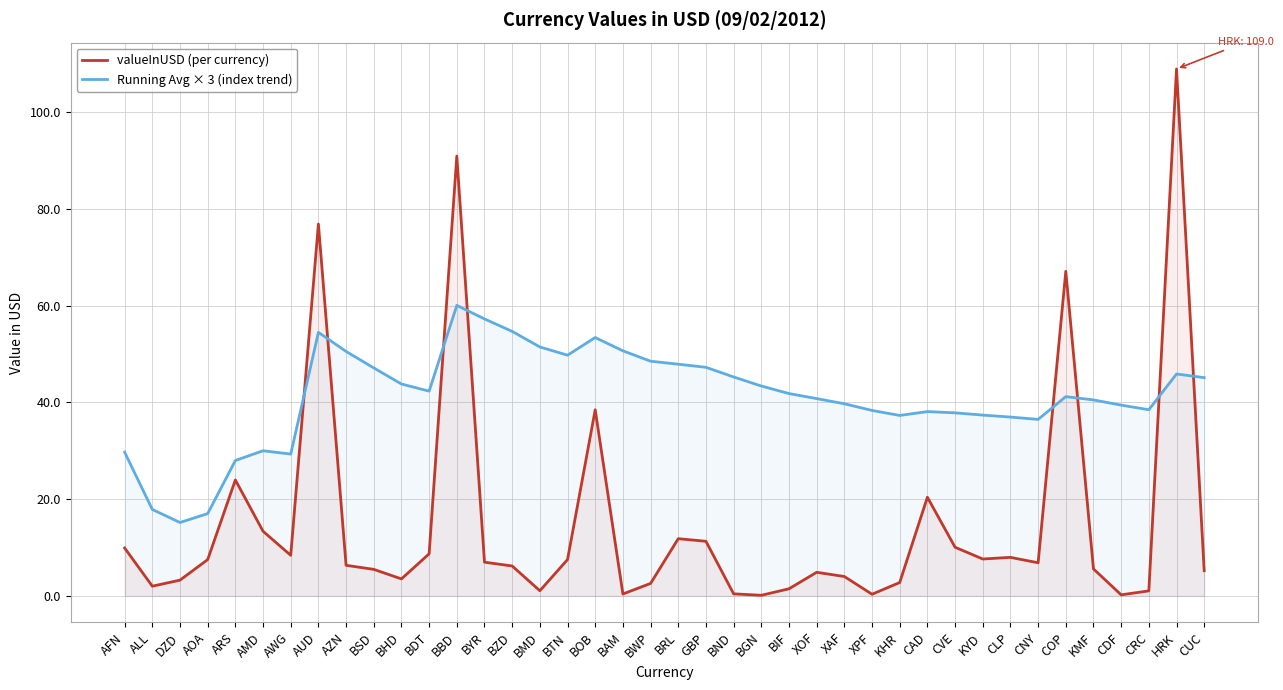

Between BTN and COP, which series saw the biggest shift?

valueInUSD (per currency)